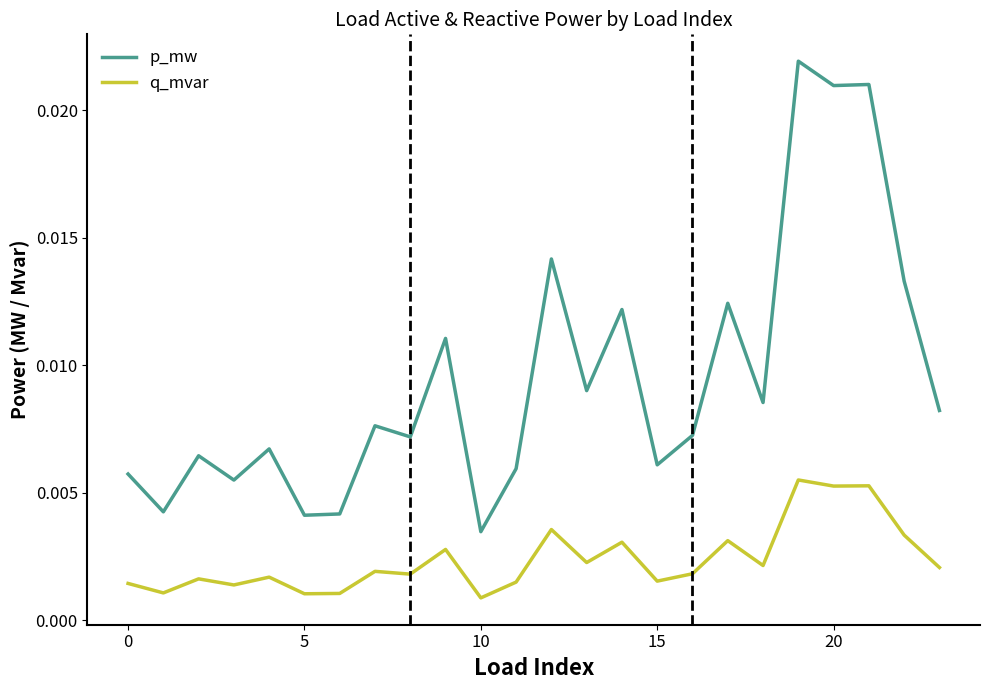

True or false: q_mvar and p_mw intersect in this chart.

False